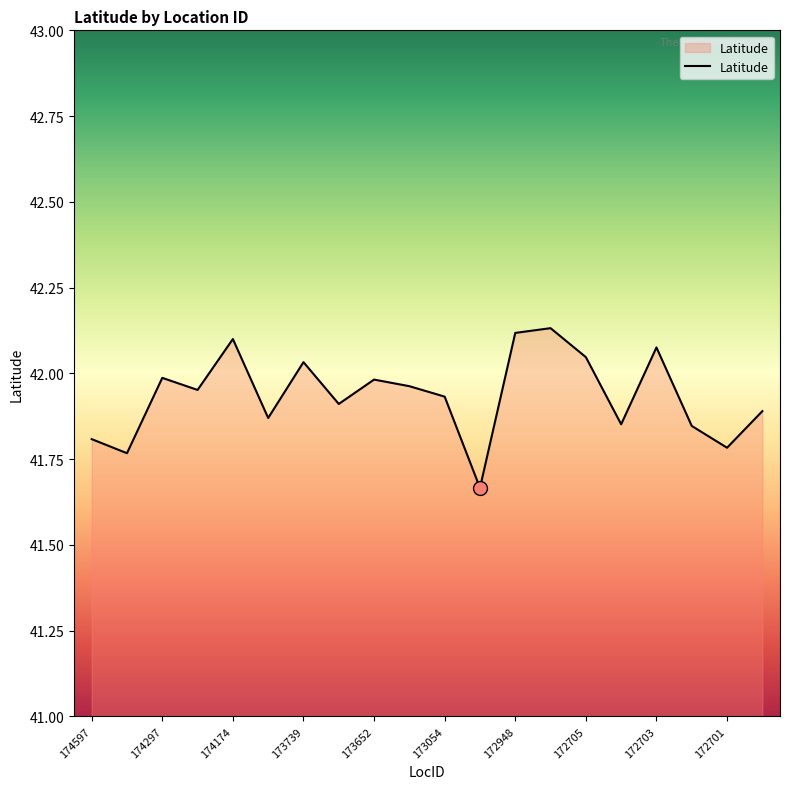

What is the difference between the maximum and minimum values?

0.5